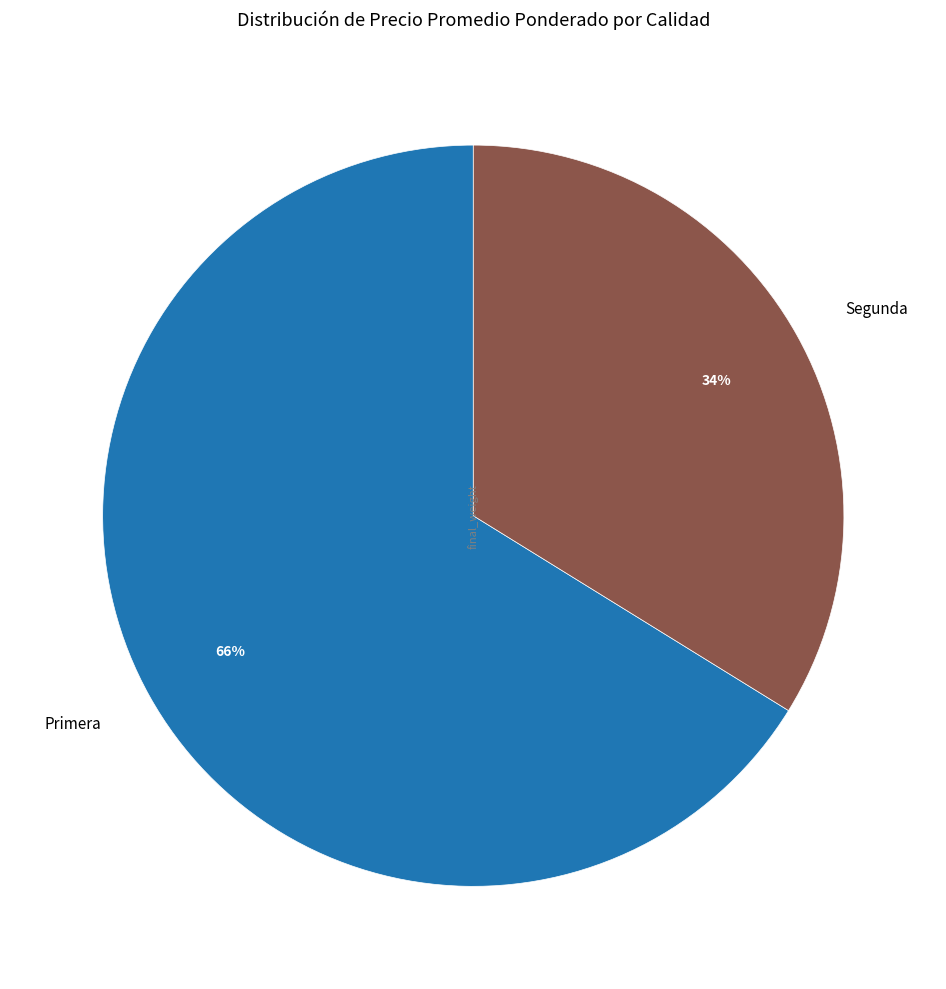

To the nearest percent, what percentage of the pie is Primera?

66%